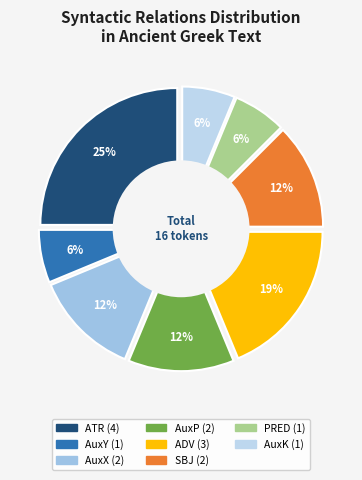

Between AuxY and ADV, which is larger?

ADV